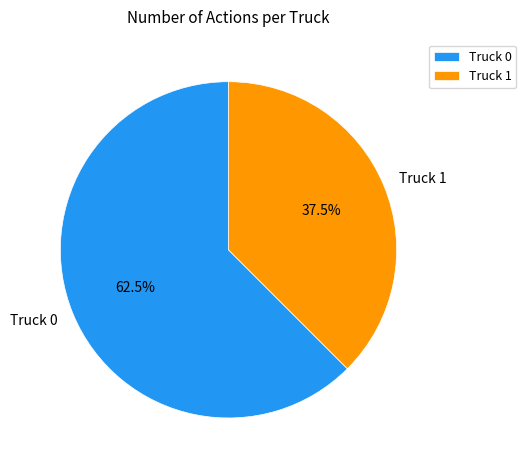

What portion of the pie excludes Truck 0?

37.5%